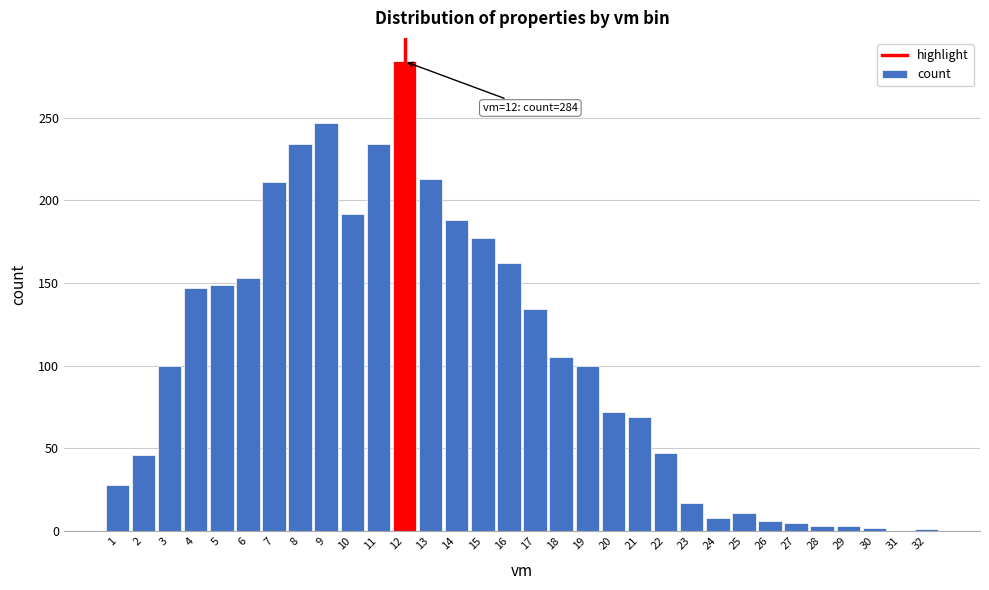

The value at 31 is -98. True or false?

False